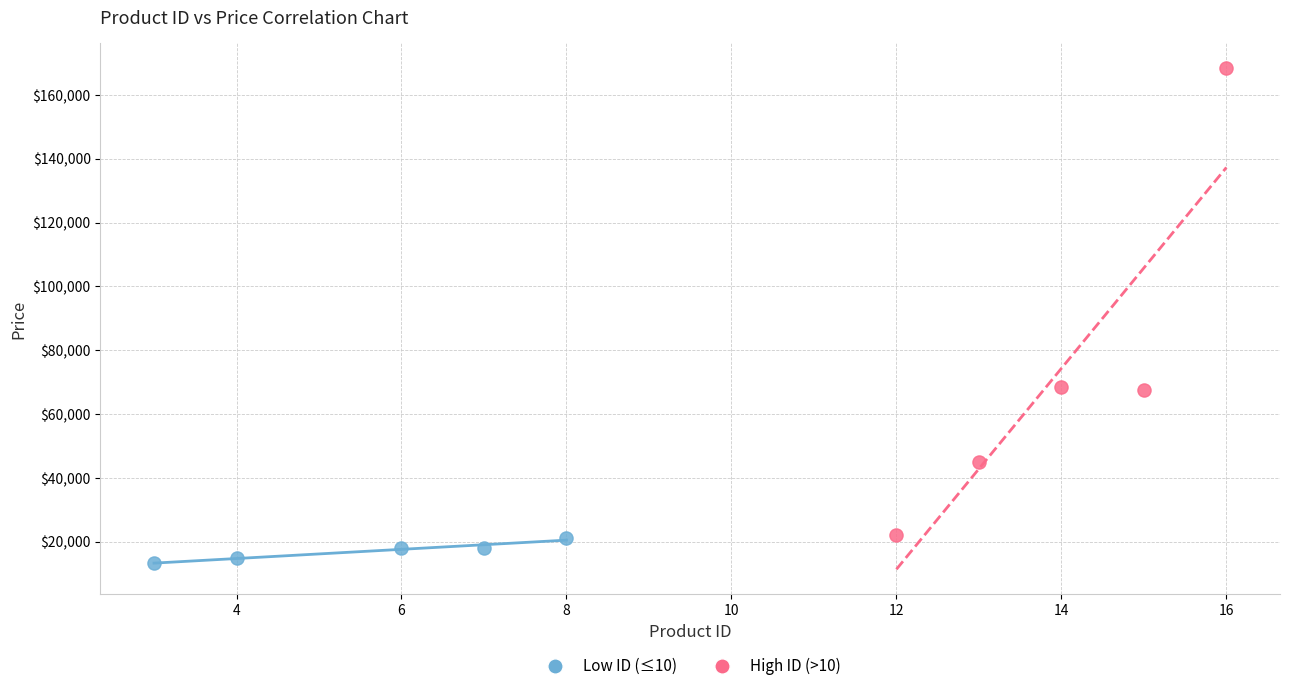

Which series reaches the maximum Y coordinate?

High ID (>10)